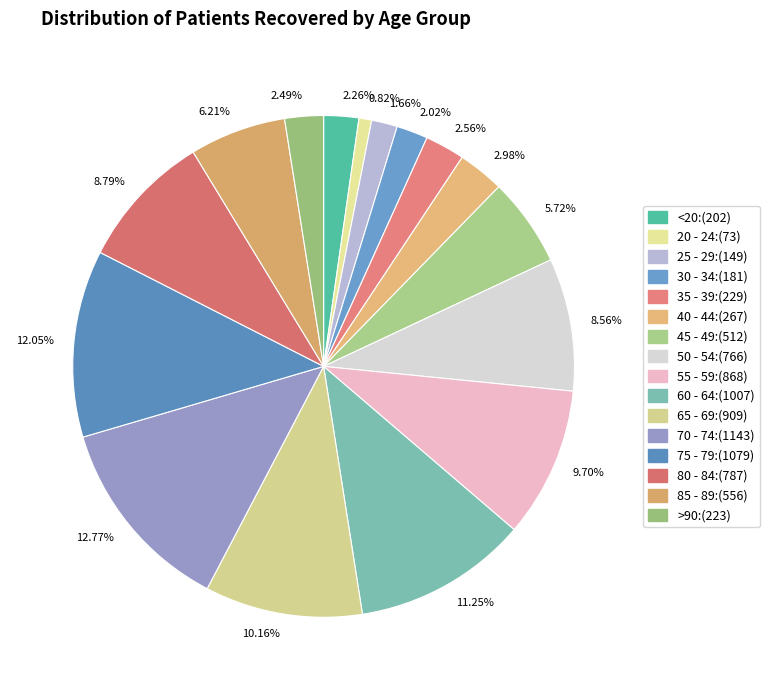

Does any single category account for the majority?

No